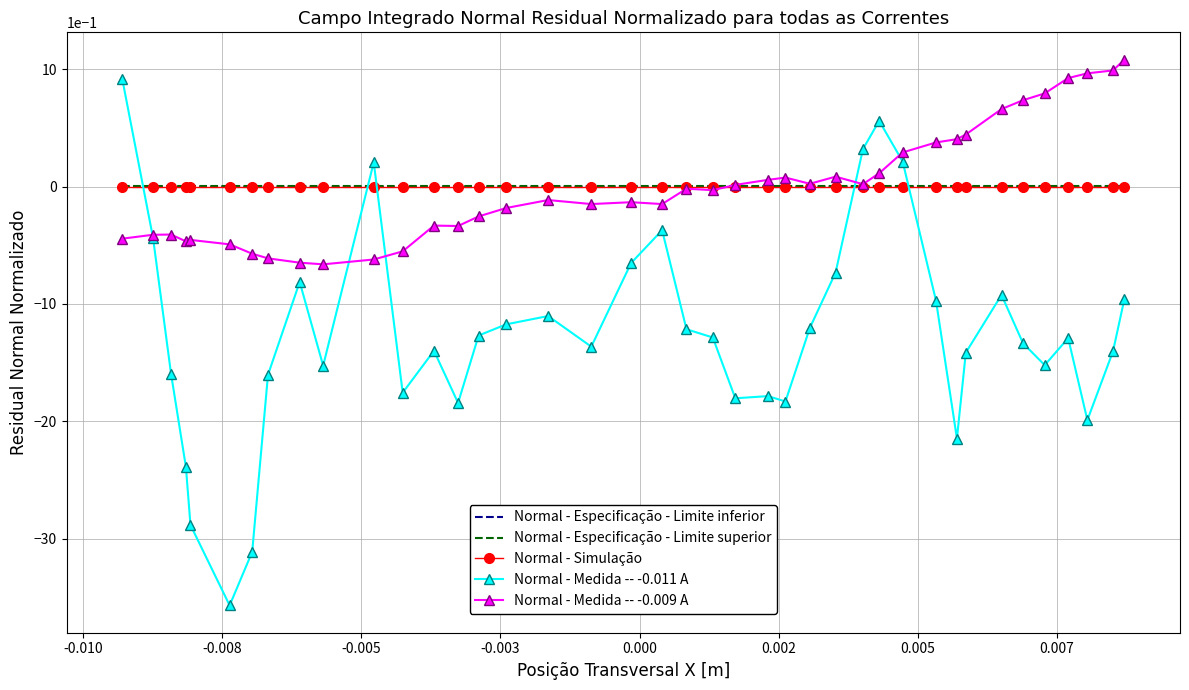

What is the maximum value shown in the chart?

1.1